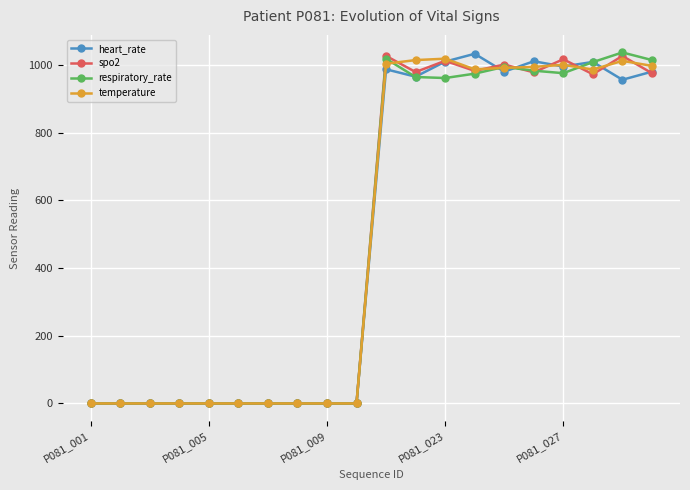

True or false: heart_rate has more than 2 points higher than both neighbors.

True